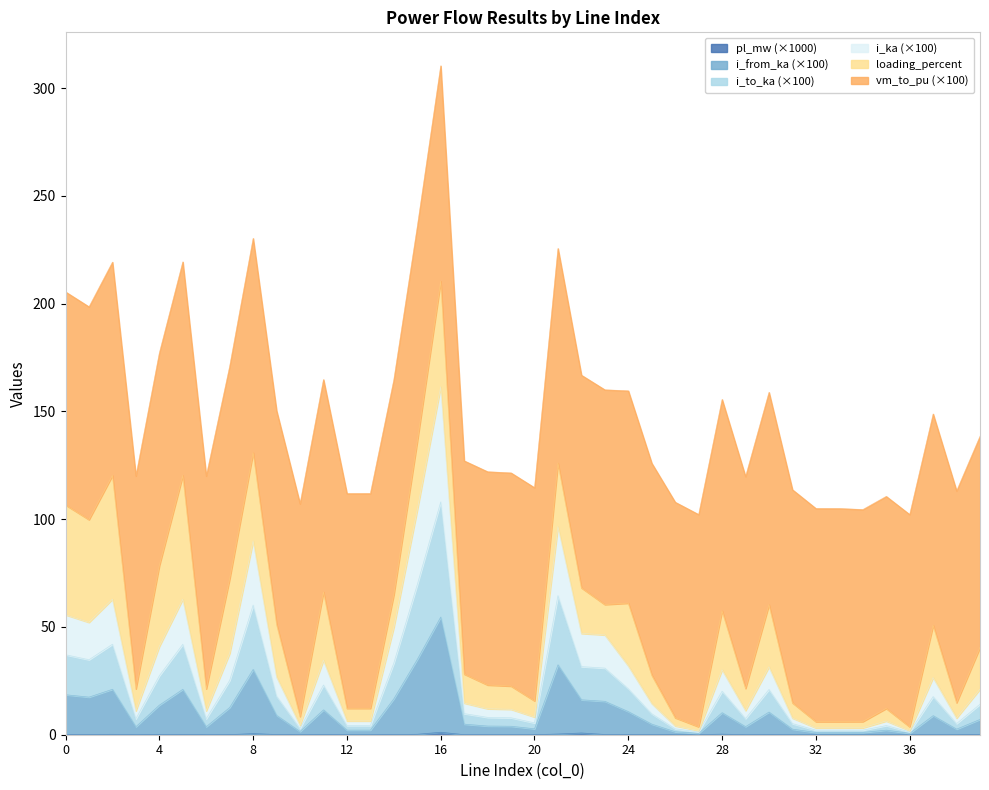

At which category is the sum across all series the highest?

16